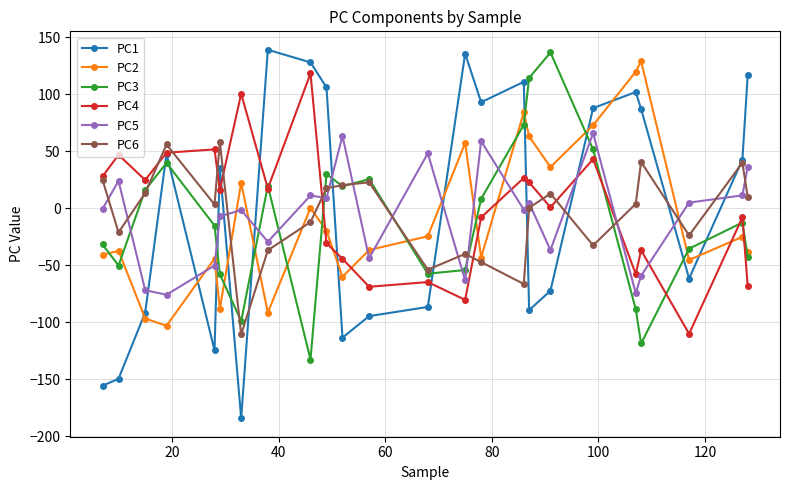

How many positive values does the PC3 series have?

11